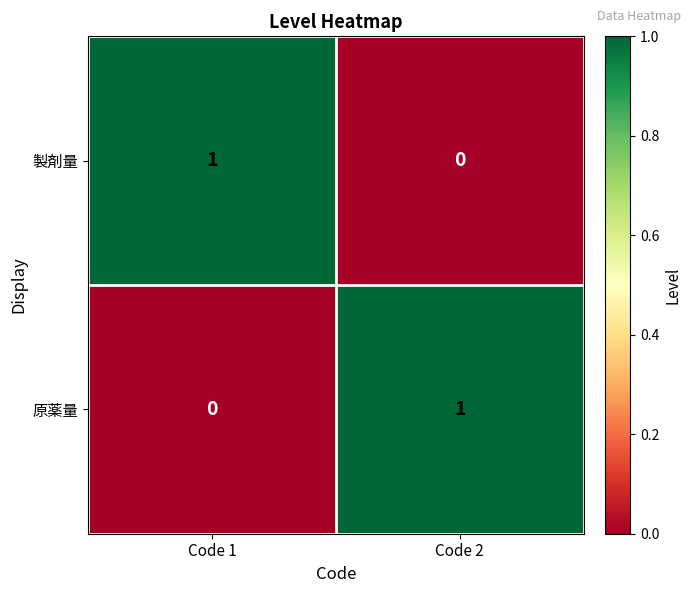

At which label does 製剤量 reach its minimum?

Code 2